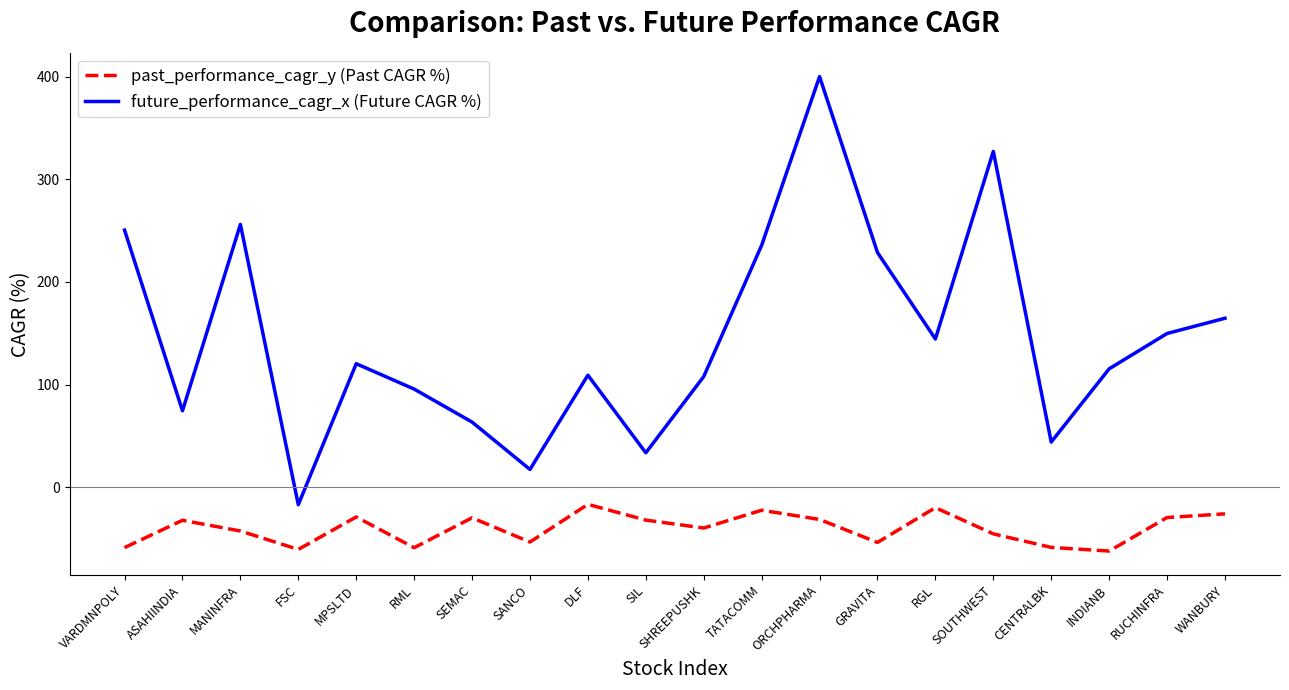

Where is future_performance_cagr_x (Future CAGR %) nearest to the value 191?

WANBURY